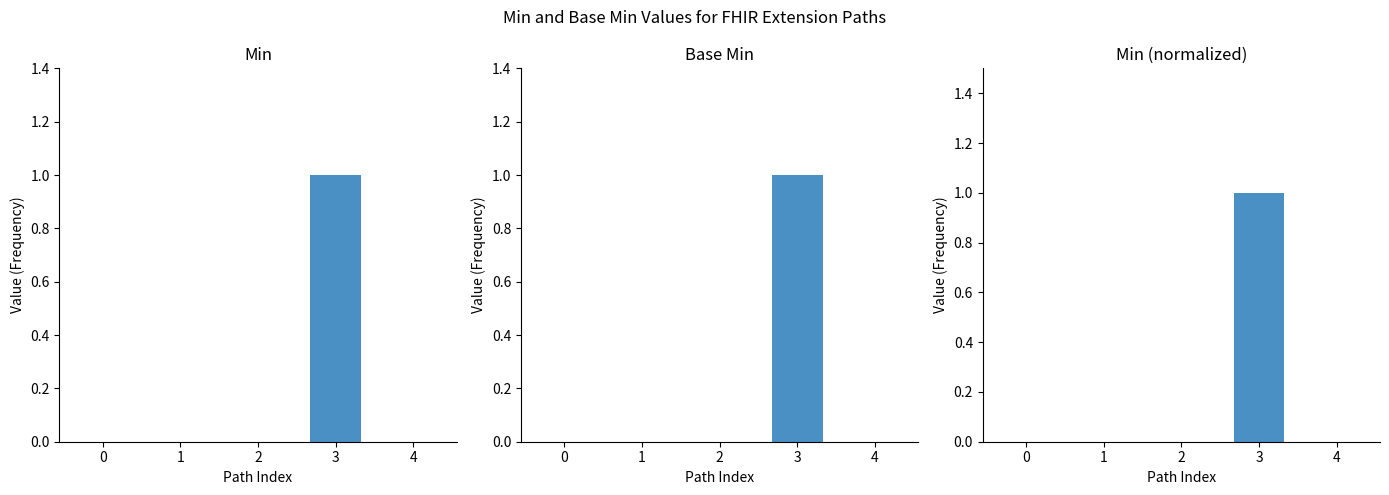

Rank the series at 1 from lowest to highest value.

Min, Base Min, Min (normalized)